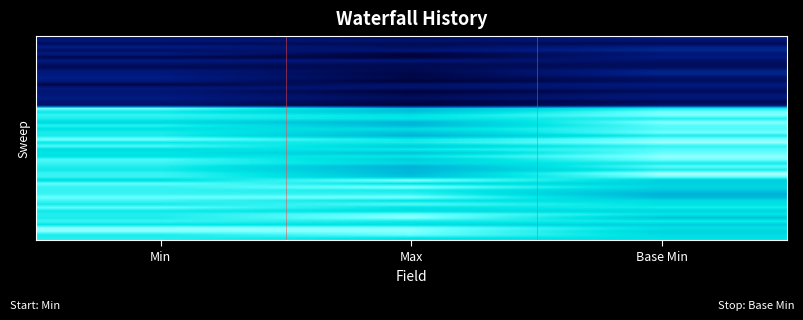

What is the spread (max minus min) of values at Min?

1